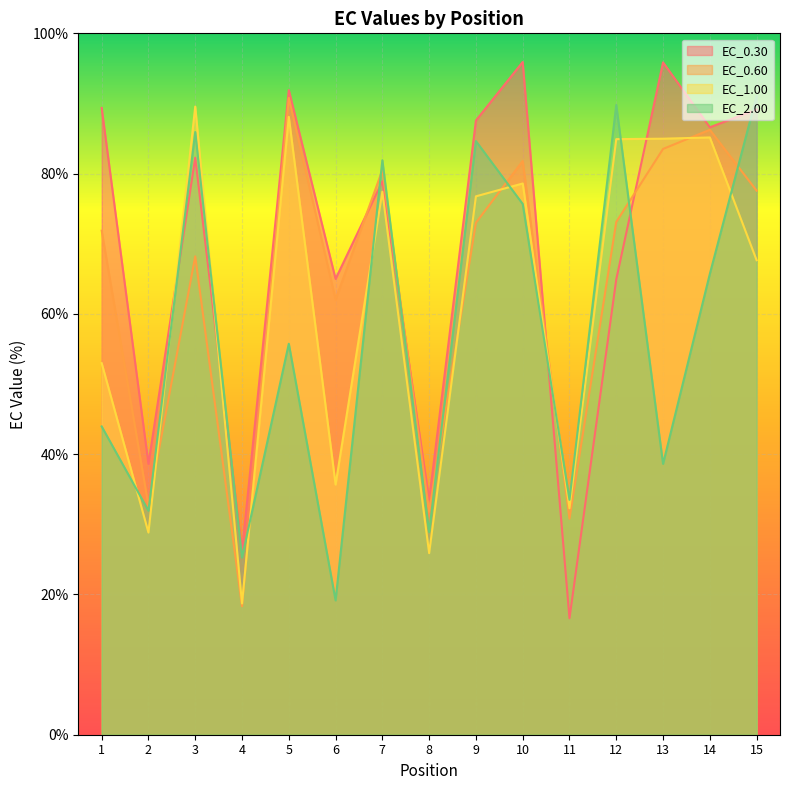

Which series has the widest spread of values?

EC_0.30